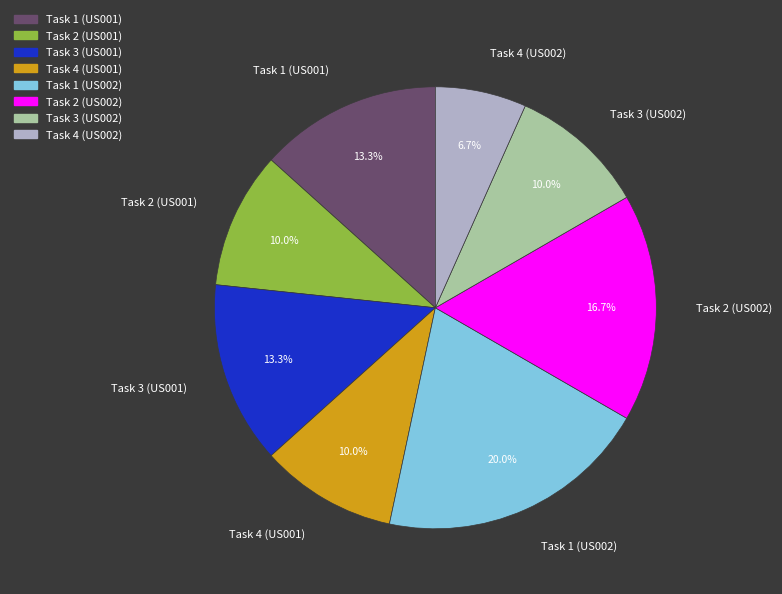

Between Task 2 (US001) and Task 1 (US002), which is larger?

Task 1 (US002)